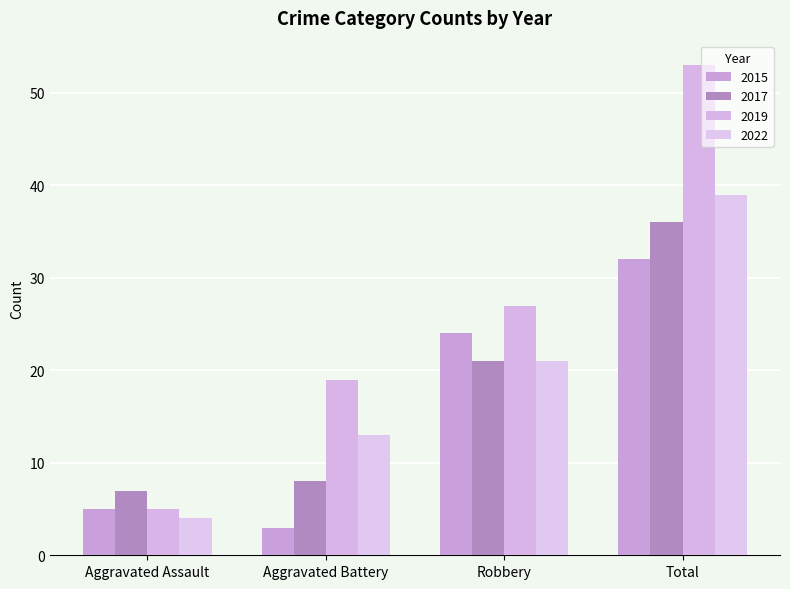

Between Aggravated Battery and Robbery, which series saw the biggest shift?

2015